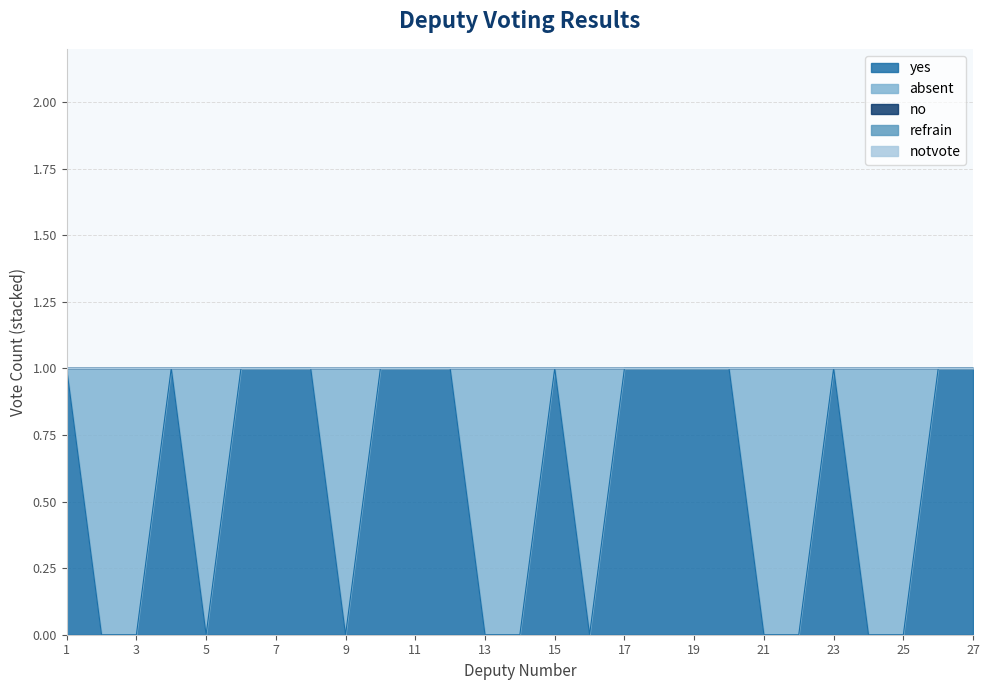

Is the value of absent at 6 greater than the value of refrain at 14?

No